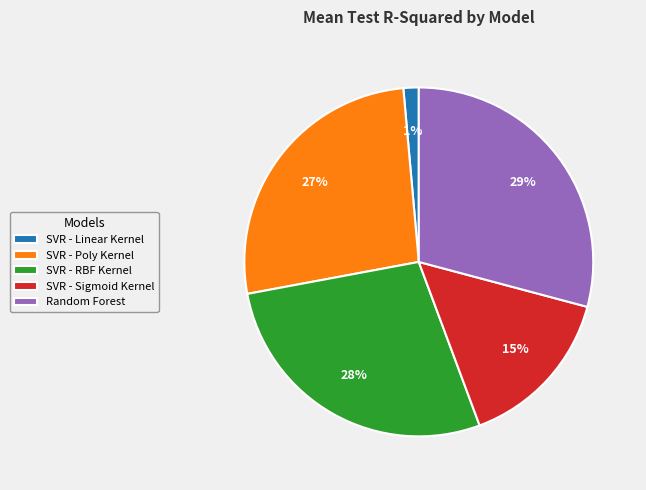

Count the number of slices in the pie.

5